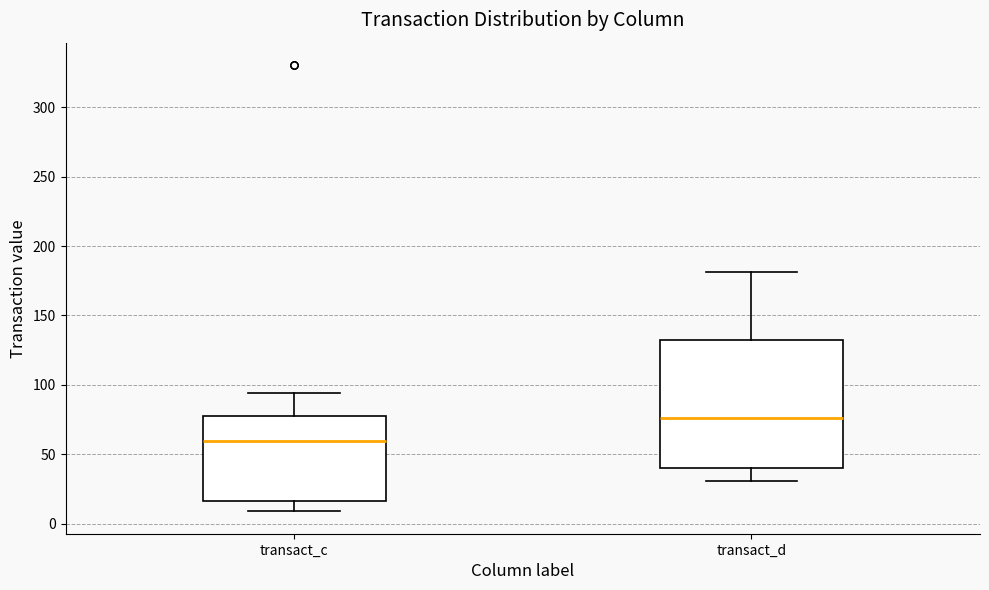

Reading left to right, read every box against the y-axis: the position of its median line, the range the box covers, and the ends of its whiskers. The values are not printed on the chart, so give them approximately, as read against the axis.

transact_c: median 60, box 15 to 75, whiskers 10 to 95
transact_d: median 75, box 40 to 135, whiskers 30 to 180